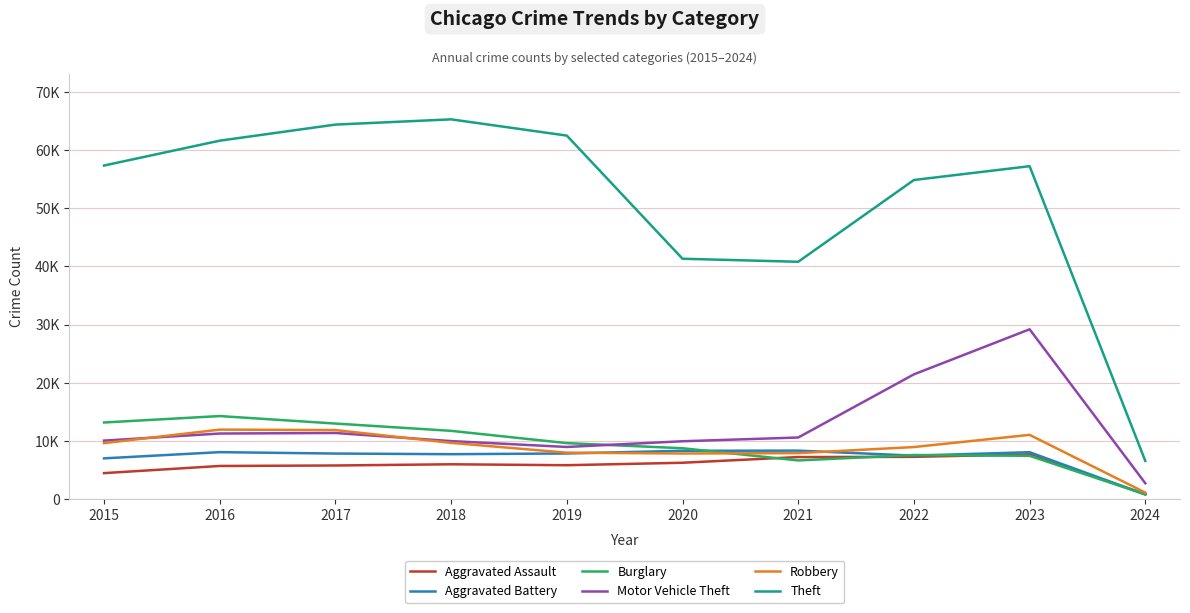

The Aggravated Battery series shows 7488 at 2022. True or false?

True